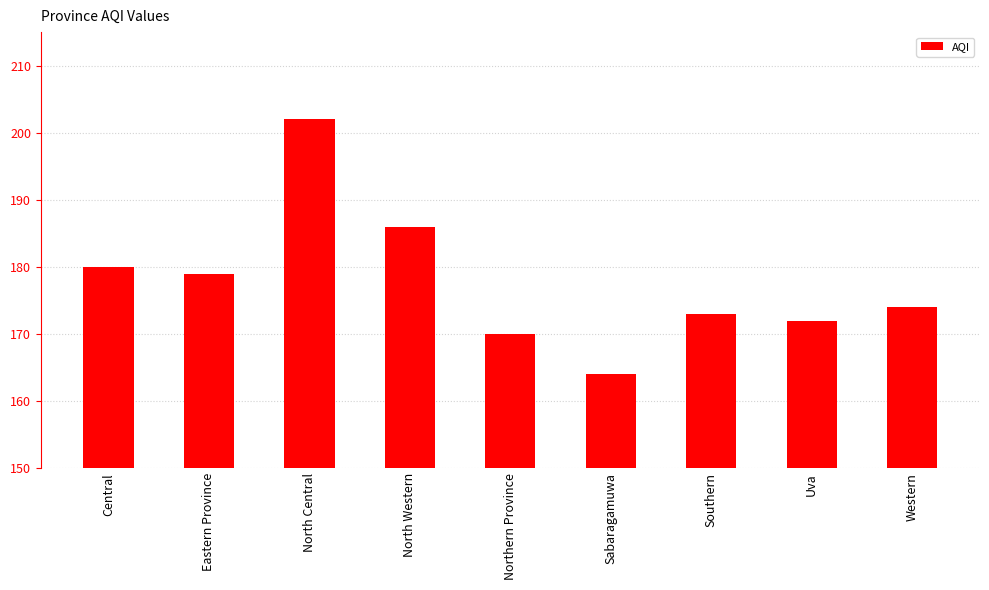

What is the minimum value shown in the chart?

164